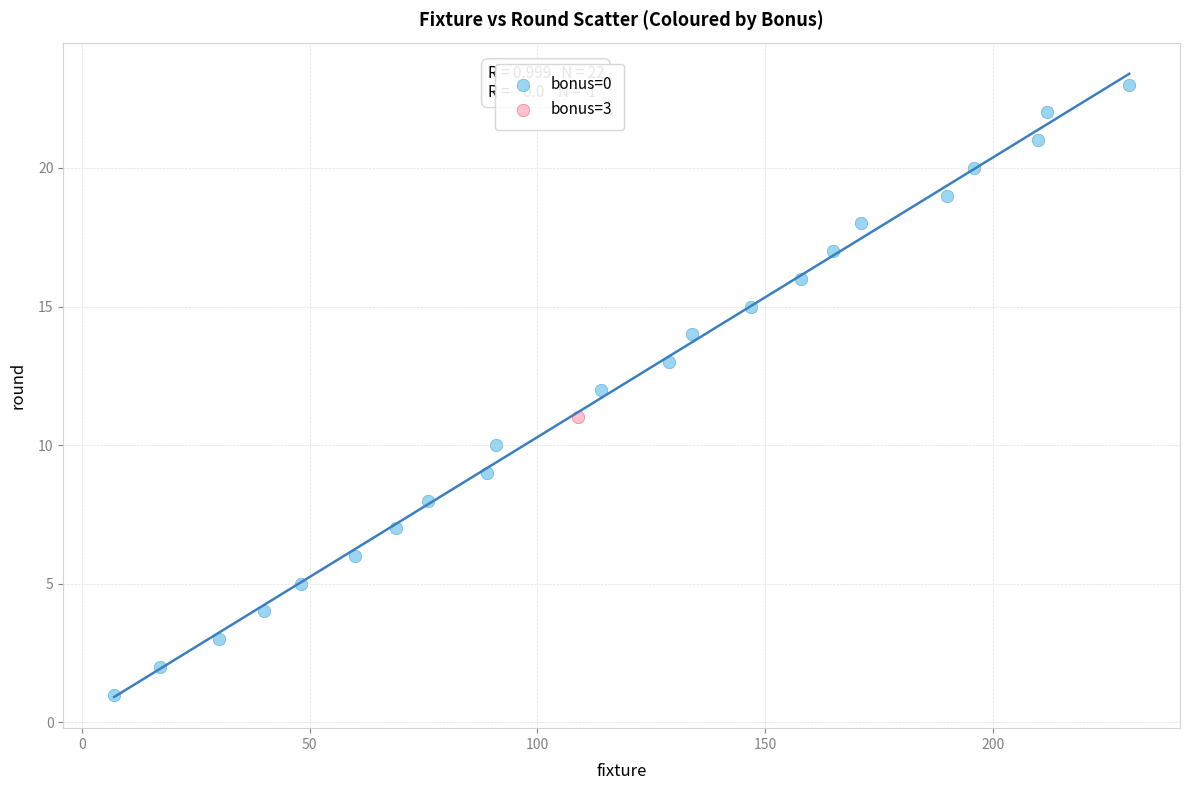

What are all the series names shown in the legend?

bonus=0, bonus=3